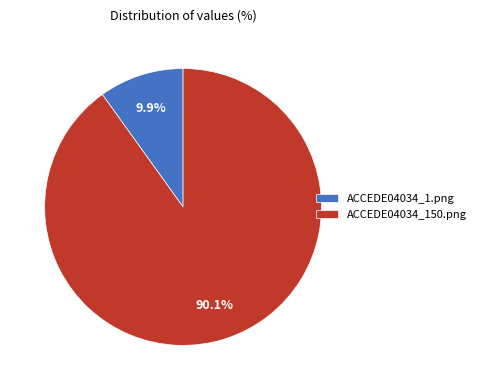

What percentage is the ACCEDE04034_150.png slice, to the nearest percent?

90%